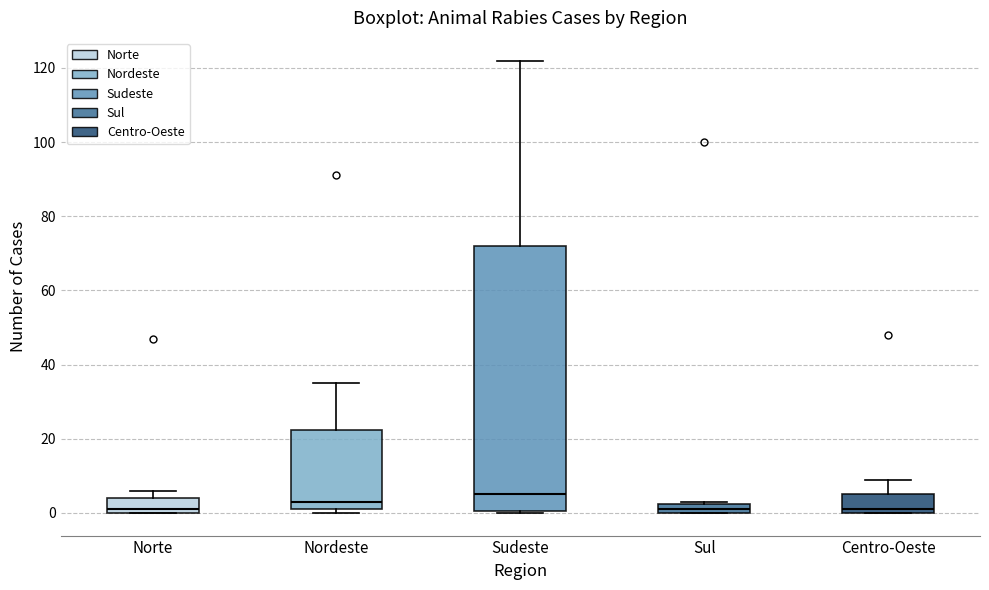

Which box is the tallest, from its lower edge to its upper edge?

Sudeste